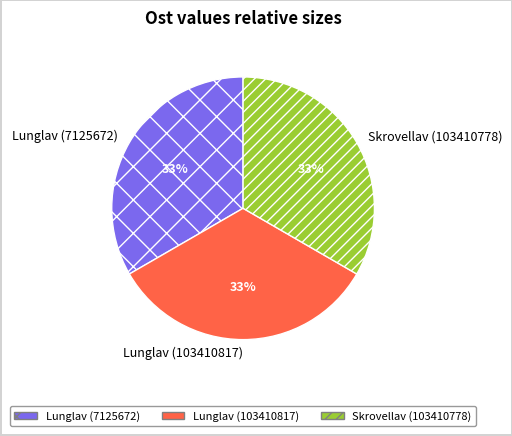

How many segments does this pie chart have?

3